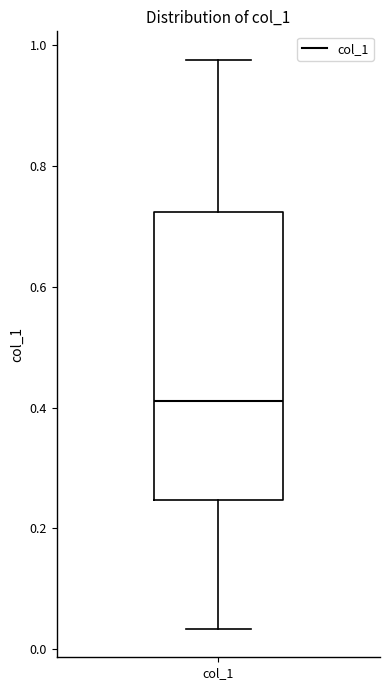

Where does the lower whisker of the box for col_1 end on the y-axis? The values are not printed on the chart, so give them approximately, as read against the axis.

0.04